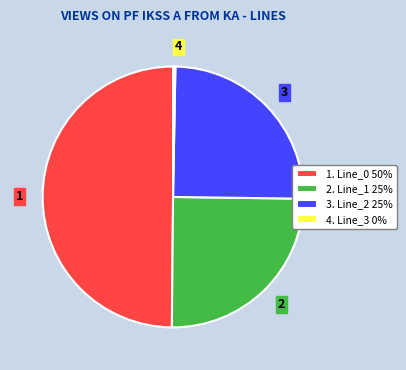

Does 2. Line_1 25% represent more than half of the total?

No